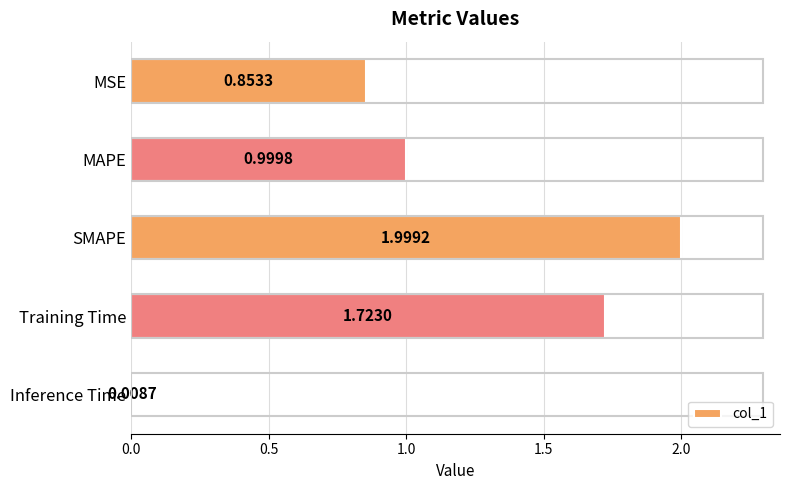

What is the difference between the values at MAPE and Training Time?

0.7